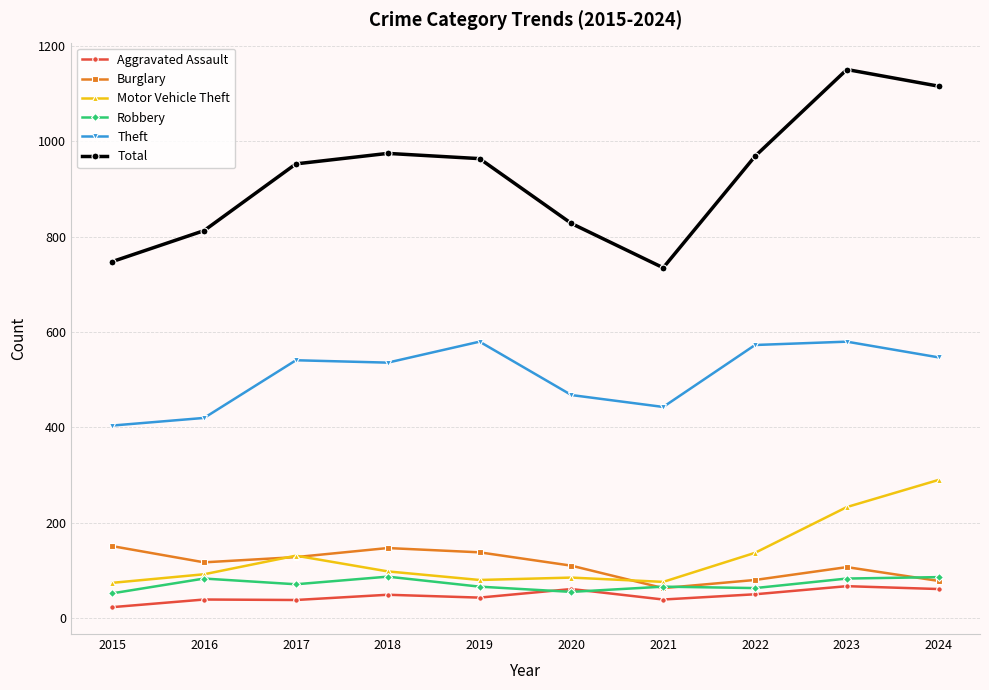

The Burglary series shows 110 at 2020. True or false?

True